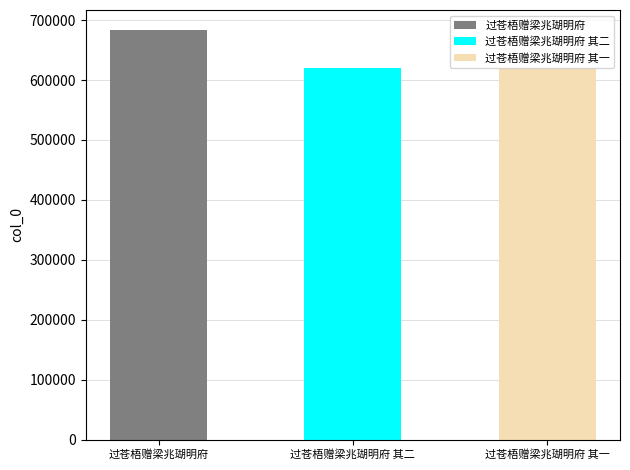

What is the change in value from 过苍梧赠梁兆瑚明府 其二 to 过苍梧赠梁兆瑚明府 其一?

-1